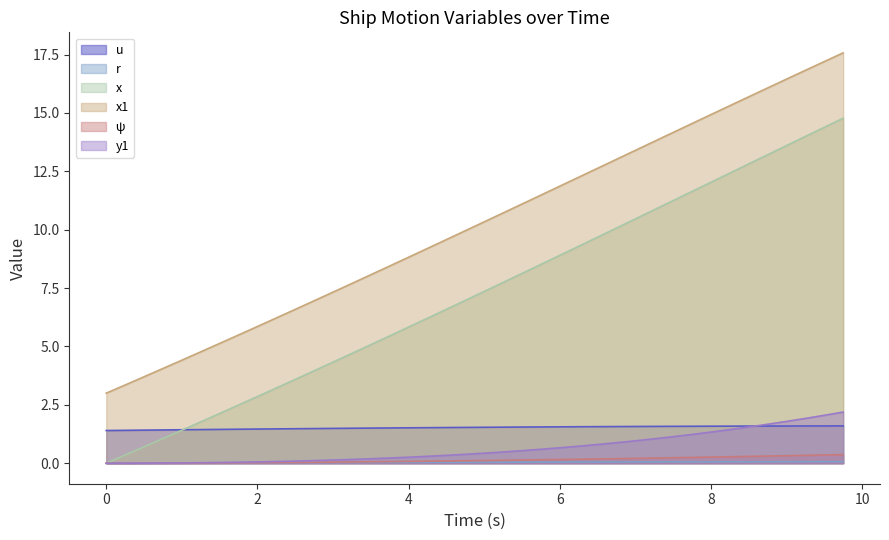

How many data points in x are above 7?

20